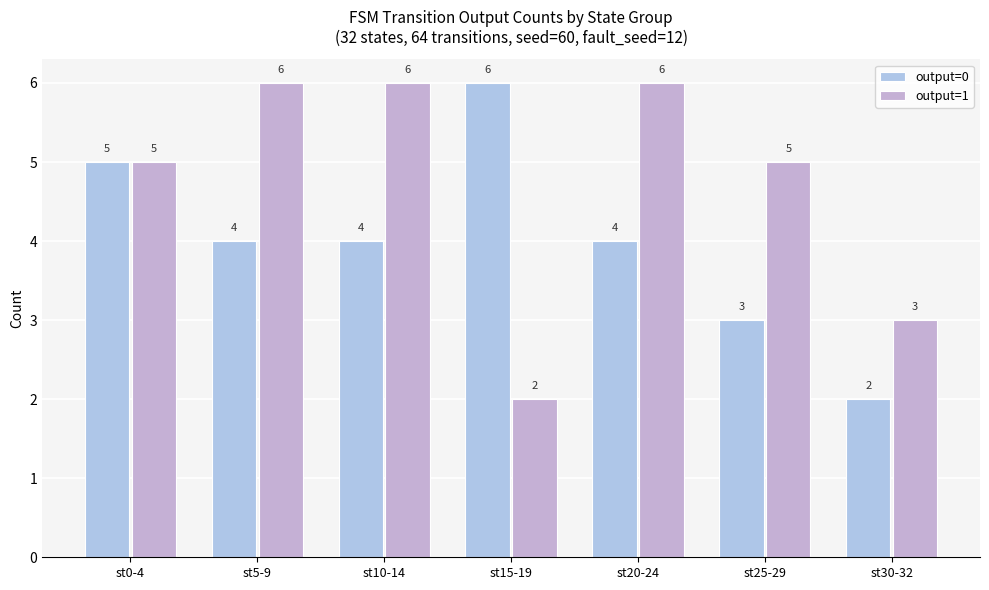

How many series are shown in this chart?

2